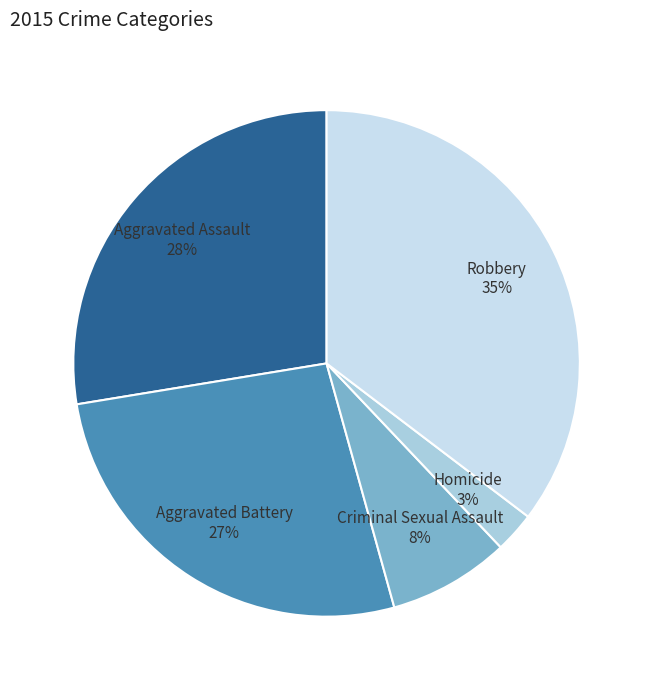

Which slice is the largest?

Robbery